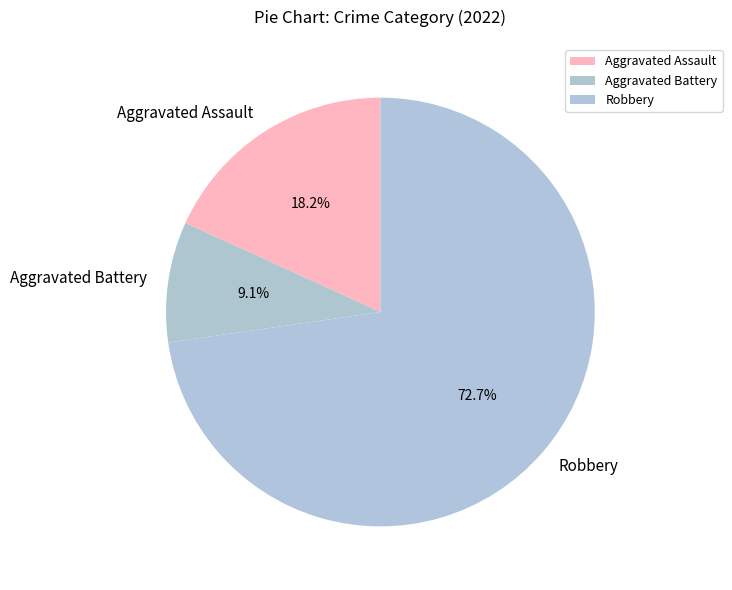

Which slice represents more than half of the pie?

Robbery